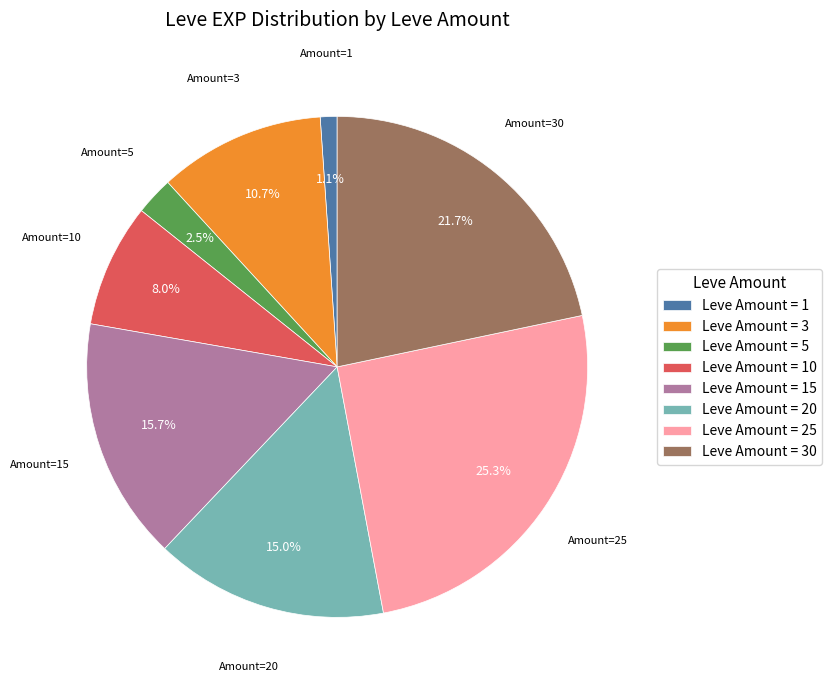

To the nearest percent, what is the average slice percentage?

12%